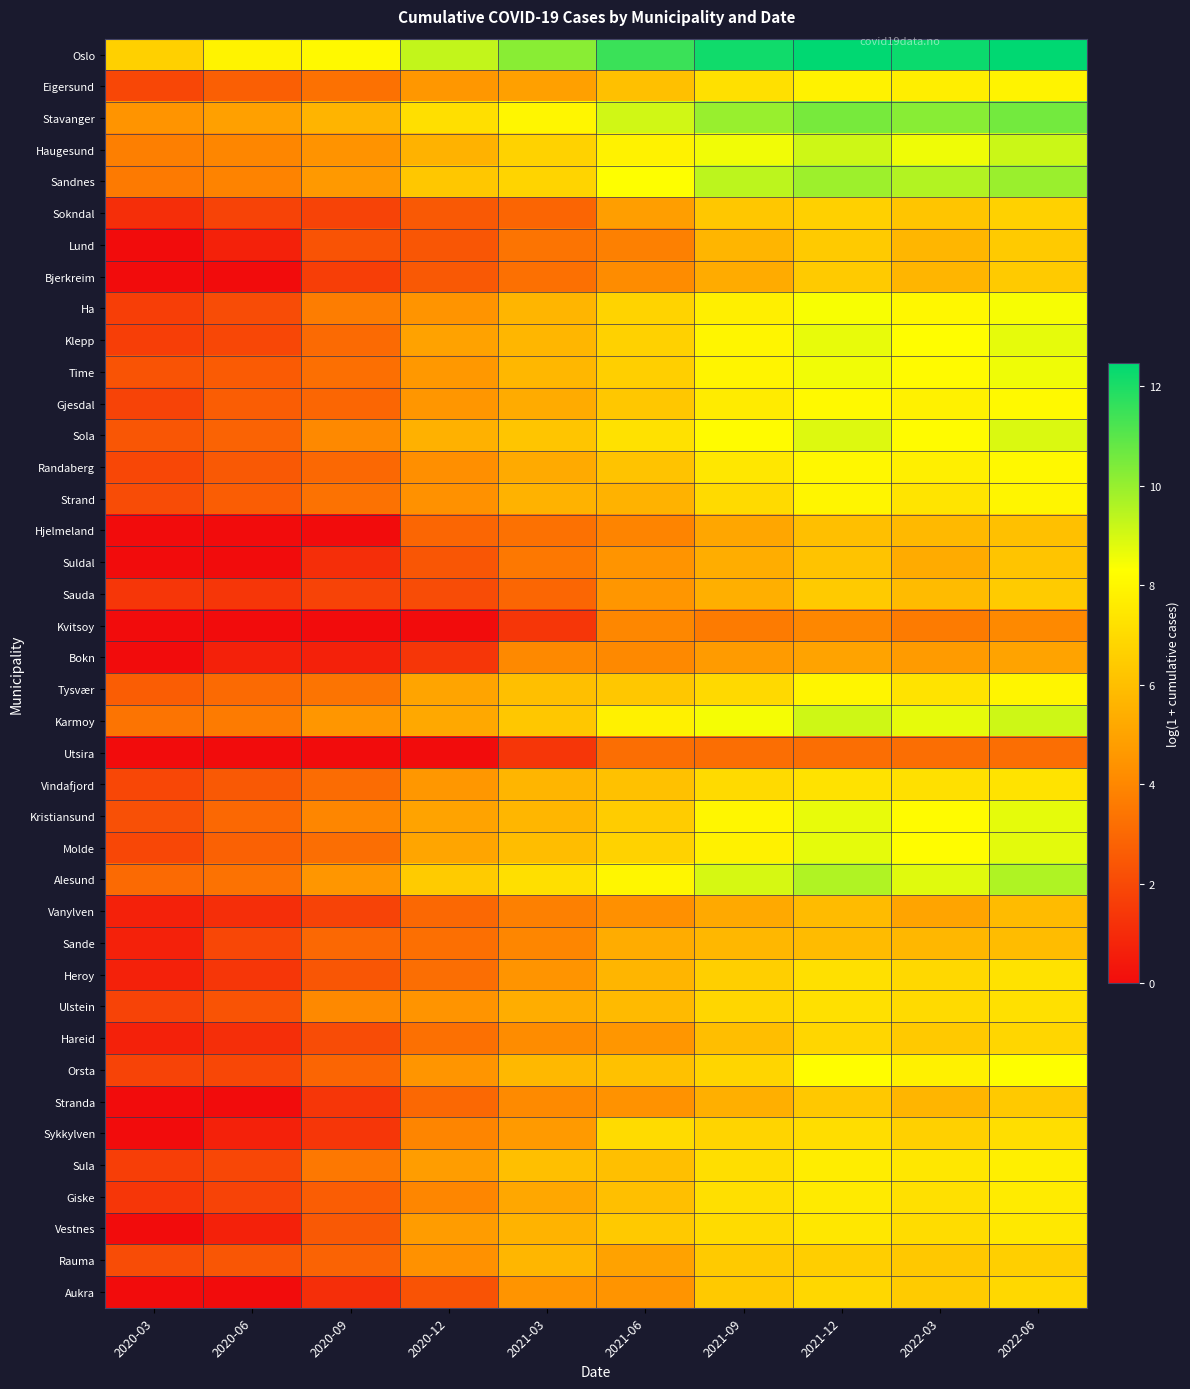

Between 2021-06 and 2021-03, which is larger?

2021-06